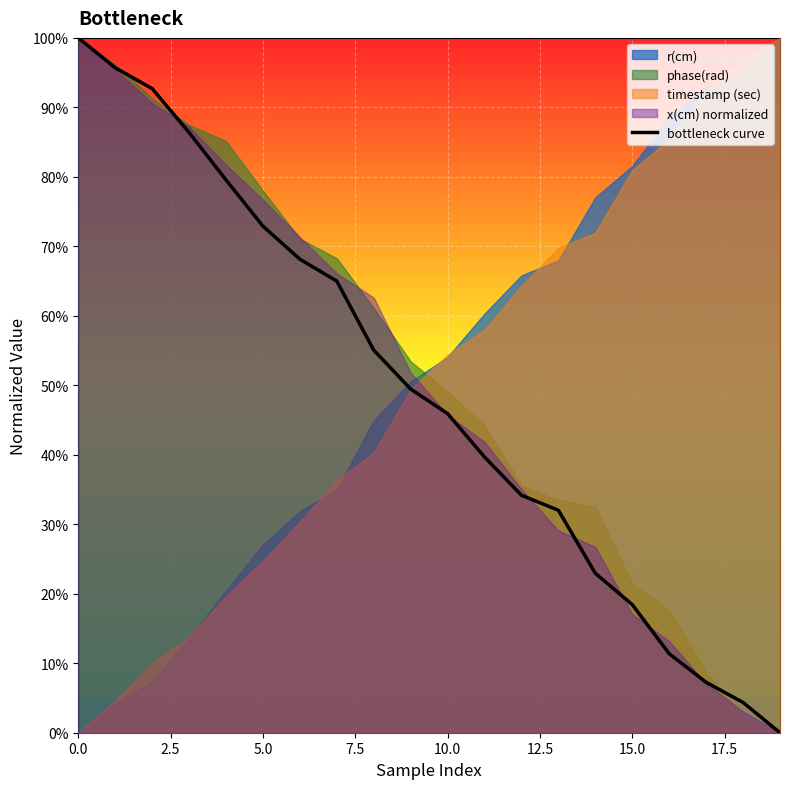

What is the label of the 6th point from the right?

14